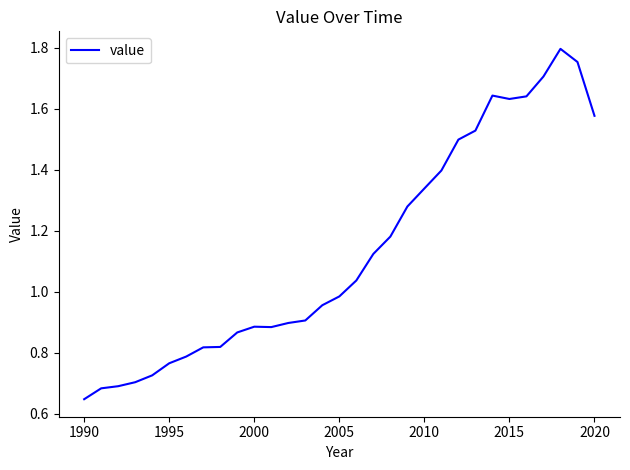

How many interior local peaks (higher than both neighbors) does the data have?

3